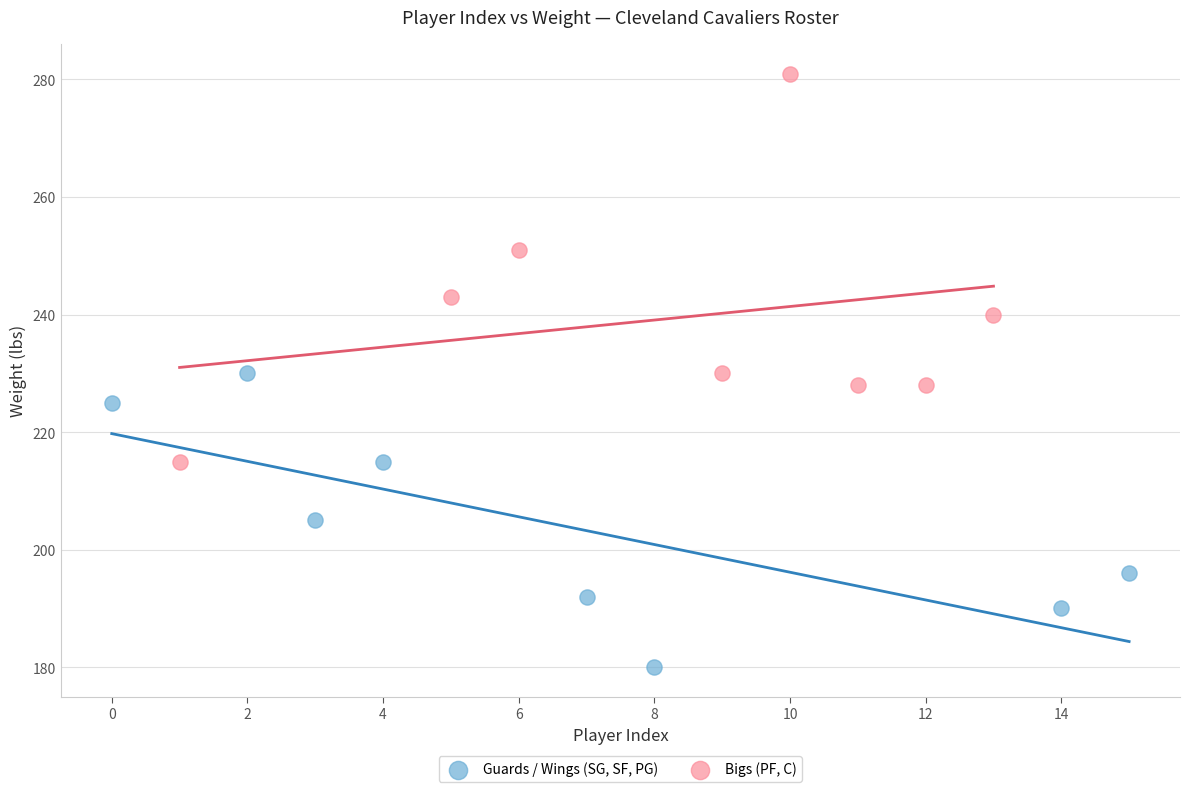

Which series has the largest Y range (max minus min)?

Bigs (PF, C)